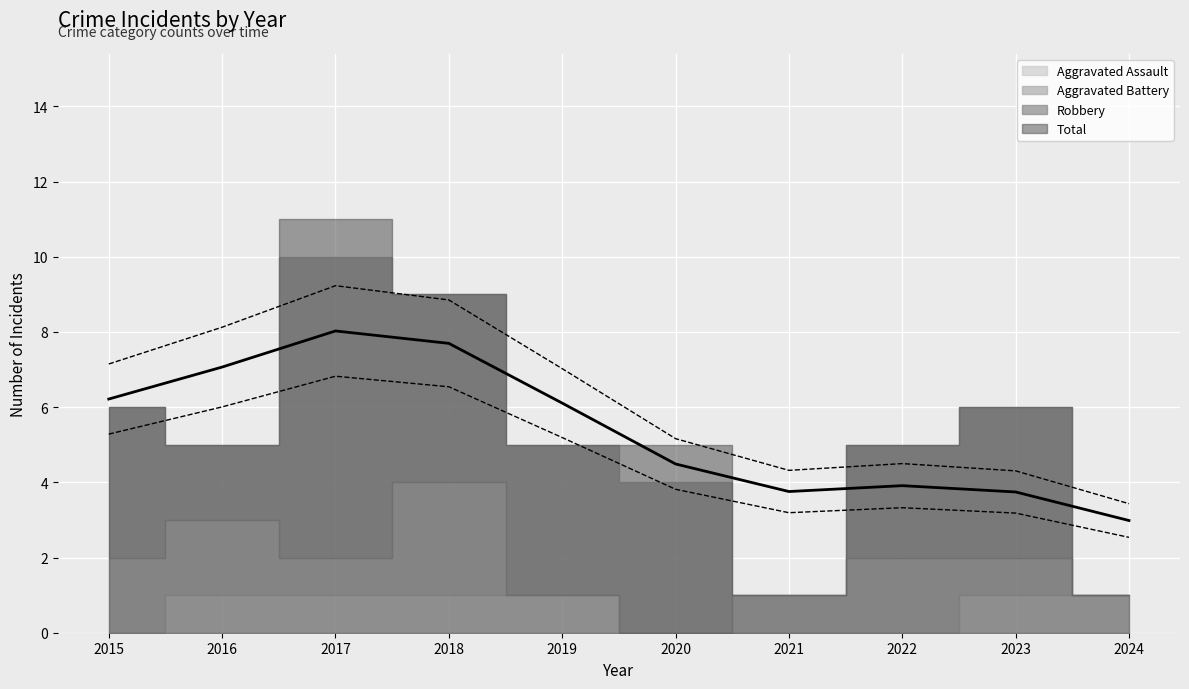

Read the Robbery value at 2019.

4